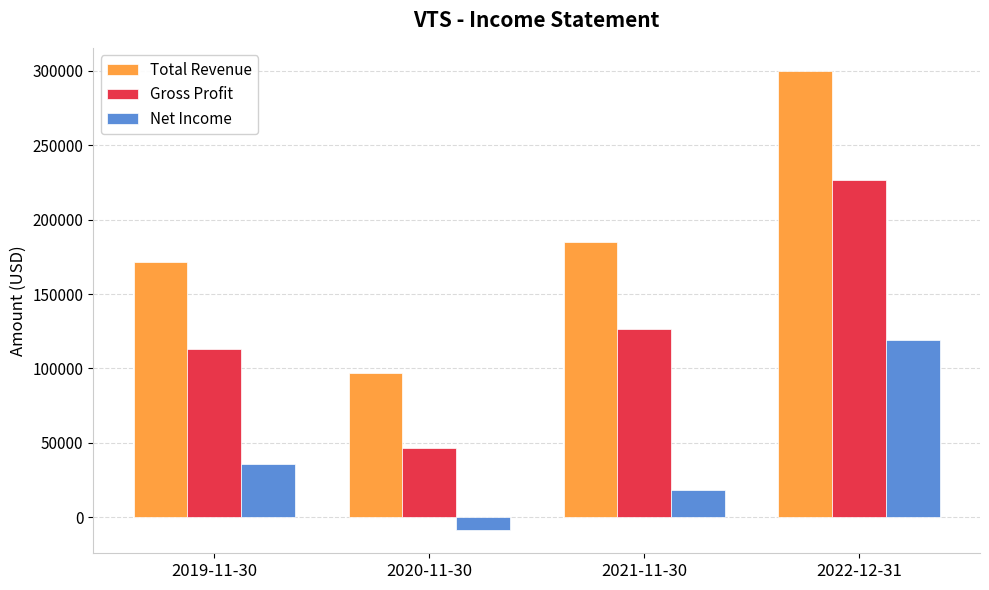

At which label does Net Income reach its minimum?

2020-11-30